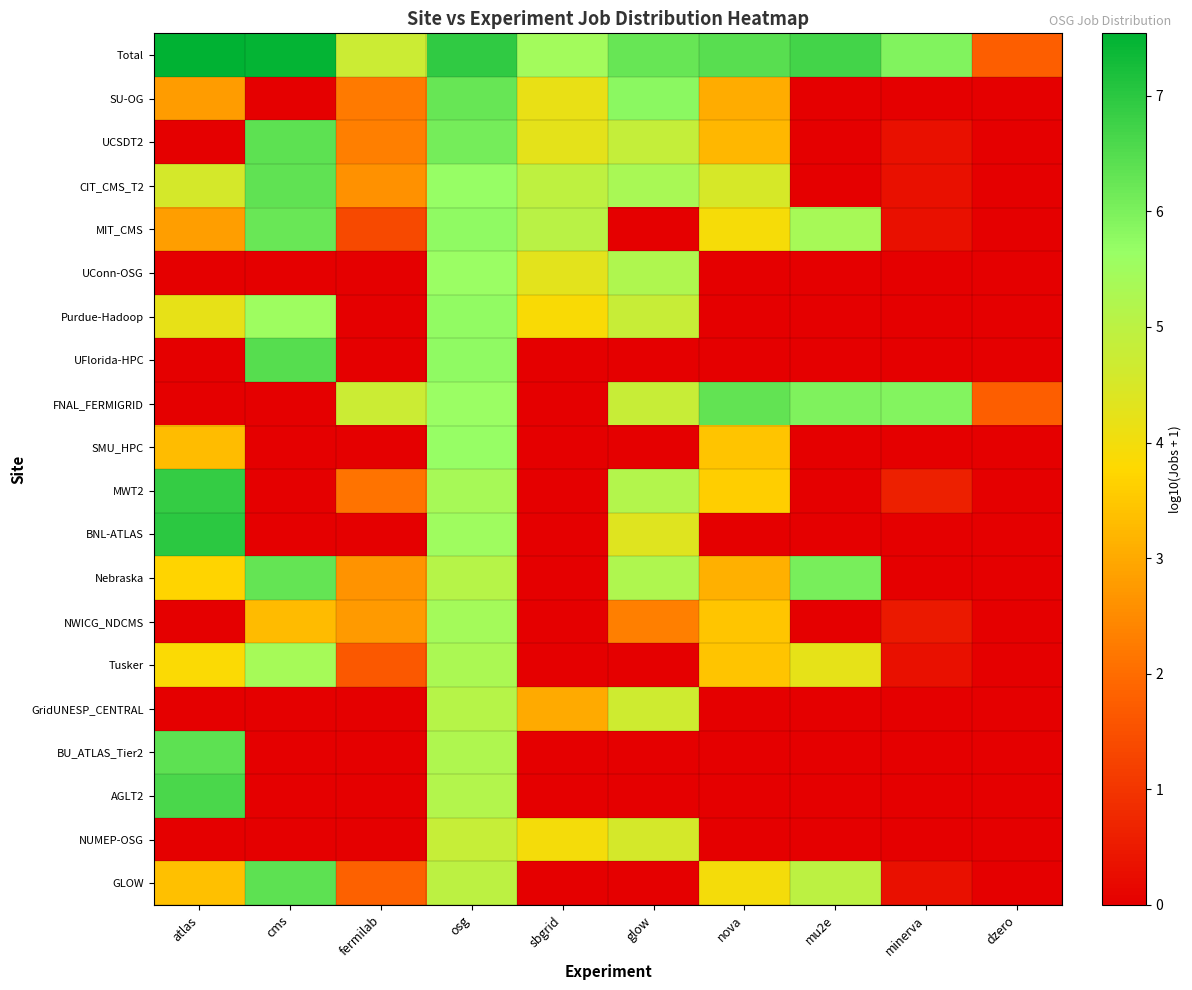

Reading right to left, what are all the values shown in this chart?

Total: dzero=1.8	minerva=5.9	mu2e=6.7	nova=6.4	glow=6.3	sbgrid=5.5	osg=6.9	fermilab=4.7	cms=7.5	atlas=7.5
SU-OG: dzero=0.0	minerva=0.0	mu2e=0.0	nova=3.1	glow=5.8	sbgrid=4.2	osg=6.3	fermilab=2.2	cms=0.0	atlas=2.8
UCSDT2: dzero=0.0	minerva=0.3	mu2e=0.0	nova=3.2	glow=4.9	sbgrid=4.3	osg=6.1	fermilab=2.3	cms=6.4	atlas=0.0
CIT_CMS_T2: dzero=0.0	minerva=0.3	mu2e=0.0	nova=4.5	glow=5.4	sbgrid=5.0	osg=5.7	fermilab=2.6	cms=6.3	atlas=4.6
MIT_CMS: dzero=0.0	minerva=0.3	mu2e=5.4	nova=3.9	glow=0.0	sbgrid=5.0	osg=5.7	fermilab=1.4	cms=6.2	atlas=2.8
UConn-OSG: dzero=0.0	minerva=0.0	mu2e=0.0	nova=0.0	glow=5.2	sbgrid=4.3	osg=5.6	fermilab=0.0	cms=0.0	atlas=0.0
Purdue-Hadoop: dzero=0.0	minerva=0.0	mu2e=0.0	nova=0.0	glow=4.8	sbgrid=3.9	osg=5.7	fermilab=0.0	cms=5.6	atlas=4.2
UFlorida-HPC: dzero=0.0	minerva=0.0	mu2e=0.0	nova=0.0	glow=0.0	sbgrid=0.0	osg=5.8	fermilab=0.0	cms=6.5	atlas=0.0
FNAL_FERMIGRID: dzero=1.8	minerva=5.9	mu2e=6.0	nova=6.3	glow=4.8	sbgrid=0.0	osg=5.6	fermilab=4.7	cms=0.0	atlas=0.0
SMU_HPC: dzero=0.0	minerva=0.0	mu2e=0.0	nova=3.4	glow=0.0	sbgrid=0.0	osg=5.7	fermilab=0.0	cms=0.0	atlas=3.3
MWT2: dzero=0.0	minerva=0.6	mu2e=0.0	nova=3.6	glow=5.2	sbgrid=0.0	osg=5.4	fermilab=2.1	cms=0.0	atlas=6.9
BNL-ATLAS: dzero=0.0	minerva=0.0	mu2e=0.0	nova=0.0	glow=4.4	sbgrid=0.0	osg=5.5	fermilab=0.0	cms=0.0	atlas=7.0
Nebraska: dzero=0.0	minerva=0.0	mu2e=6.0	nova=3.1	glow=5.2	sbgrid=0.0	osg=5.1	fermilab=2.6	cms=6.3	atlas=3.7
NWICG_NDCMS: dzero=0.0	minerva=0.5	mu2e=0.0	nova=3.4	glow=2.3	sbgrid=0.0	osg=5.4	fermilab=2.7	cms=3.3	atlas=0.0
Tusker: dzero=0.0	minerva=0.3	mu2e=4.2	nova=3.4	glow=0.0	sbgrid=0.0	osg=5.3	fermilab=1.6	cms=5.4	atlas=3.8
GridUNESP_CENTRAL: dzero=0.0	minerva=0.0	mu2e=0.0	nova=0.0	glow=4.7	sbgrid=3.0	osg=5.1	fermilab=0.0	cms=0.0	atlas=0.0
BU_ATLAS_Tier2: dzero=0.0	minerva=0.0	mu2e=0.0	nova=0.0	glow=0.0	sbgrid=0.0	osg=5.2	fermilab=0.0	cms=0.0	atlas=6.4
AGLT2: dzero=0.0	minerva=0.0	mu2e=0.0	nova=0.0	glow=0.0	sbgrid=0.0	osg=5.2	fermilab=0.0	cms=0.0	atlas=6.6
NUMEP-OSG: dzero=0.0	minerva=0.0	mu2e=0.0	nova=0.0	glow=4.6	sbgrid=4.0	osg=4.8	fermilab=0.0	cms=0.0	atlas=0.0
GLOW: dzero=0.0	minerva=0.3	mu2e=5.0	nova=4.0	glow=0.0	sbgrid=0.0	osg=5.0	fermilab=1.8	cms=6.4	atlas=3.4